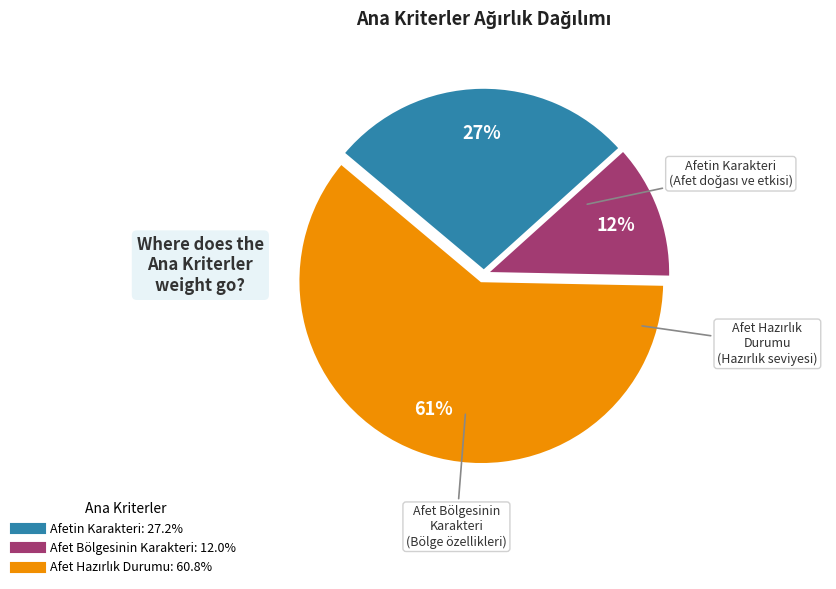

Count the number of slices in the pie.

3